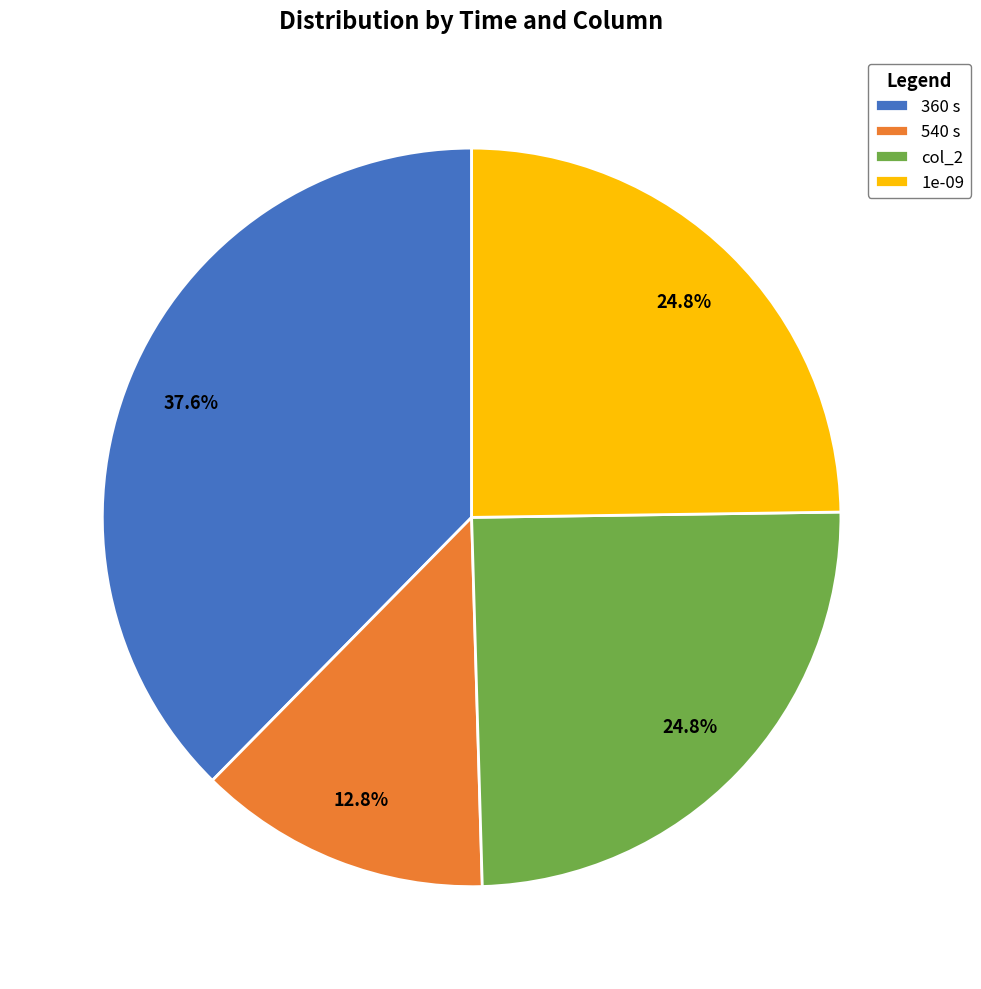

Does 540 s represent more than half of the total?

No